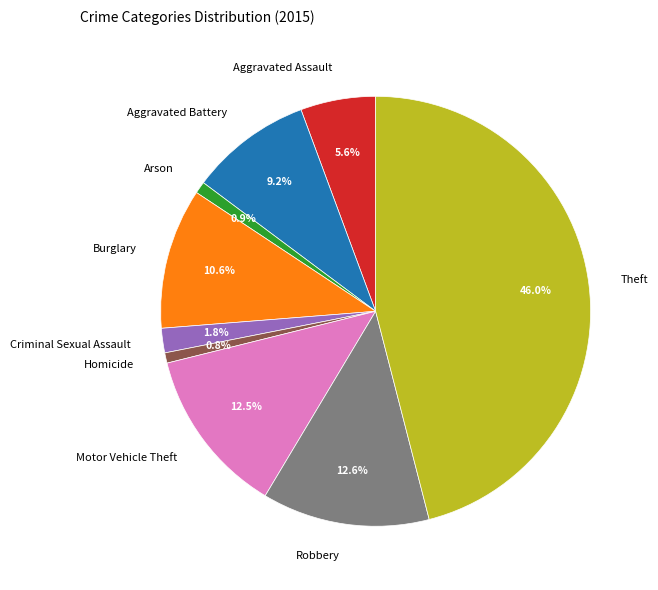

Count the number of slices in the pie.

9